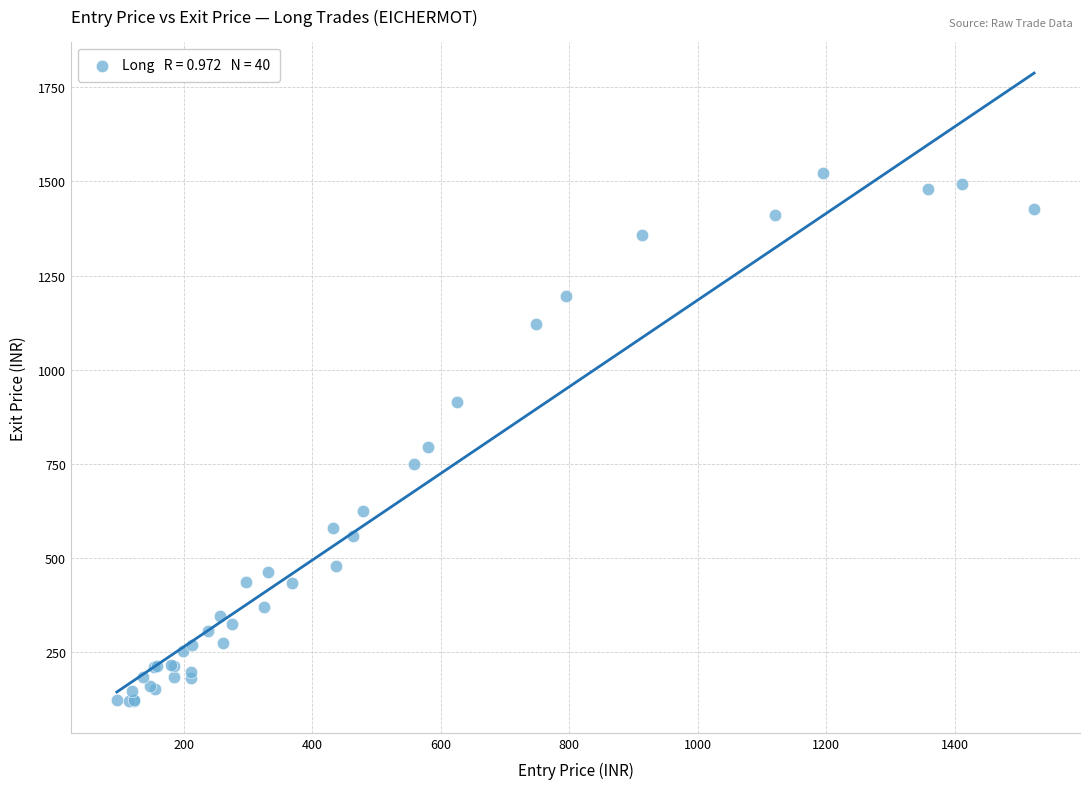

What Y value in the scatter plot is closest to 821?

795.5